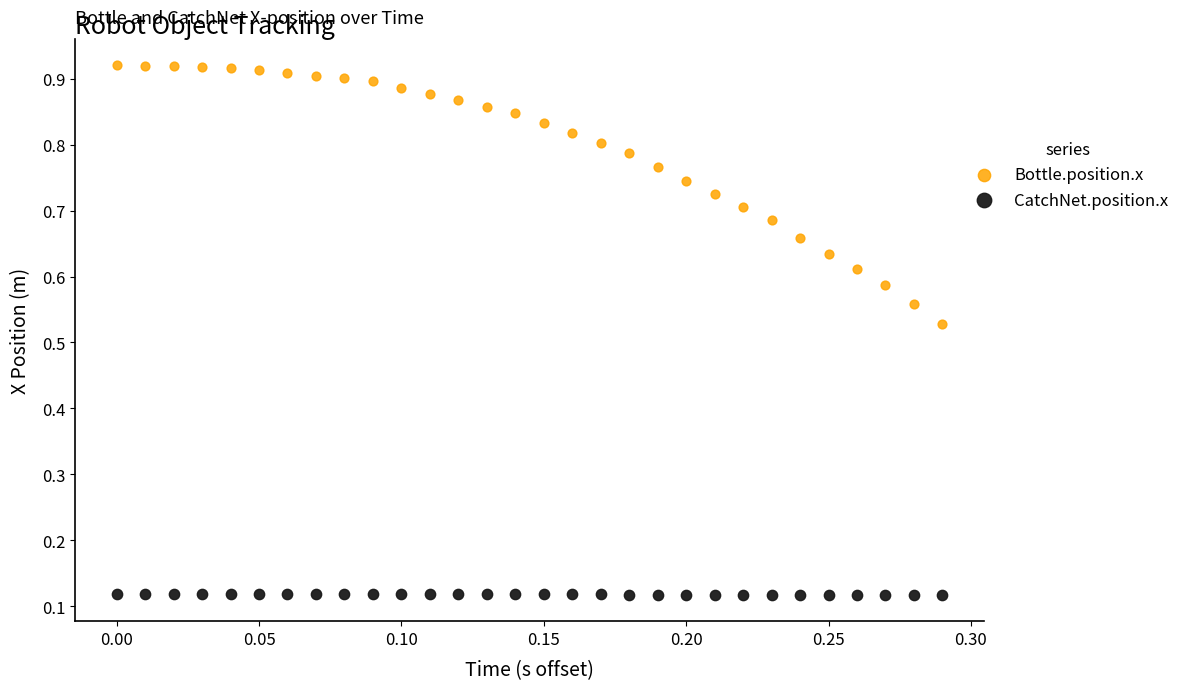

Which series has the largest Y range (max minus min)?

Bottle.position.x